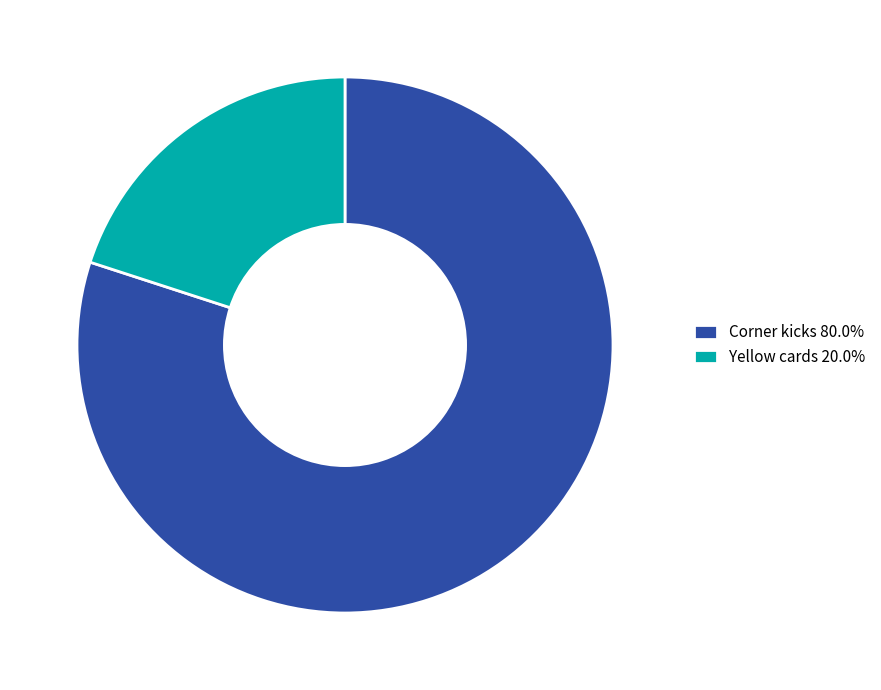

Is there any slice that represents more than half of the pie?

Yes